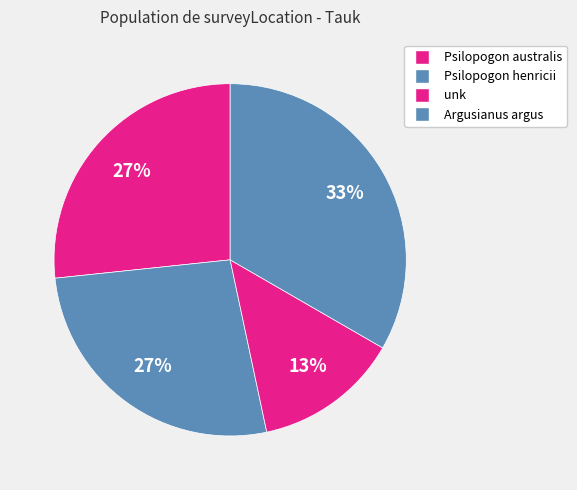

Count the number of slices in the pie.

4